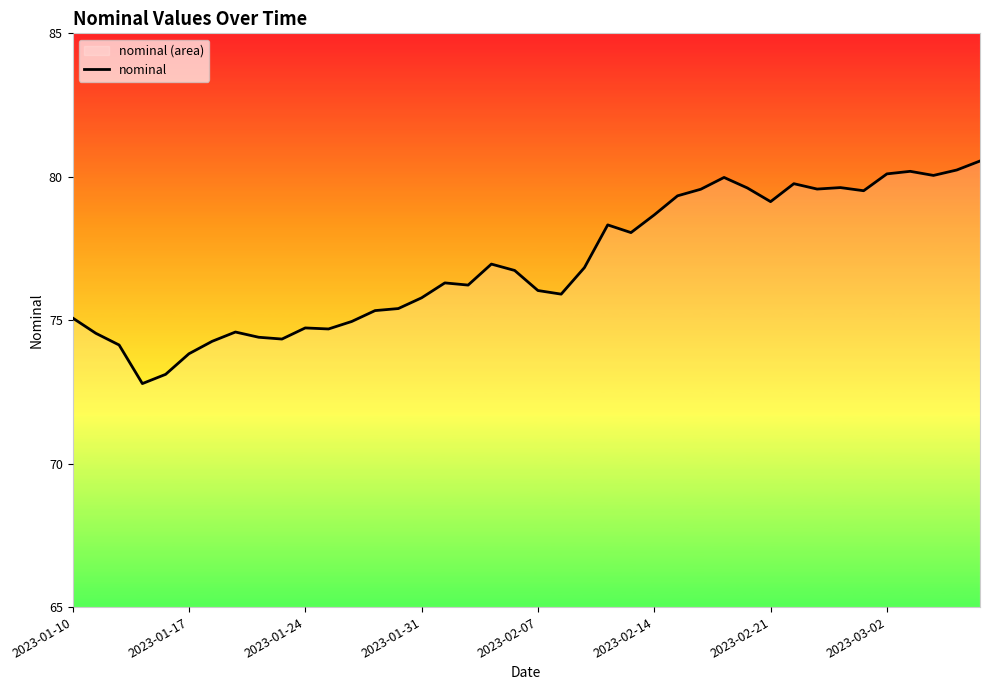

What is the maximum value shown in the chart?

80.5